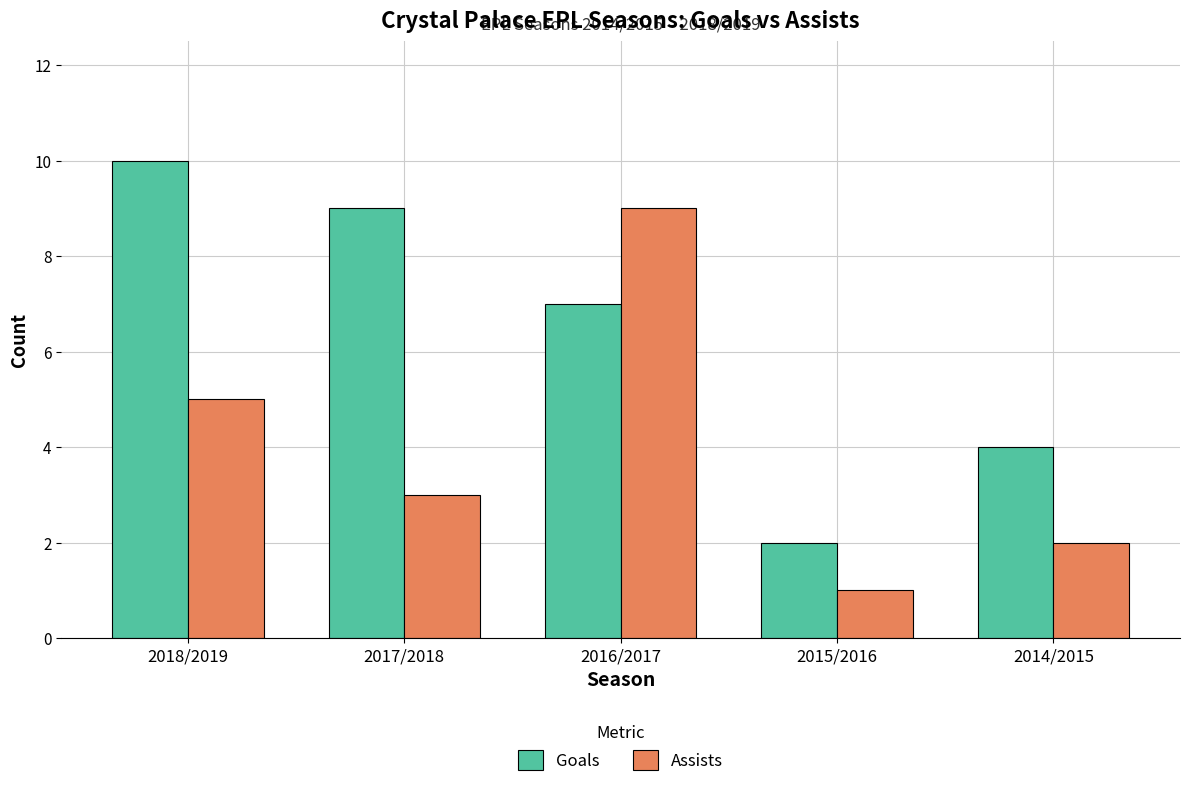

The value of Assists at 2016/2017 is 12. True or false?

False